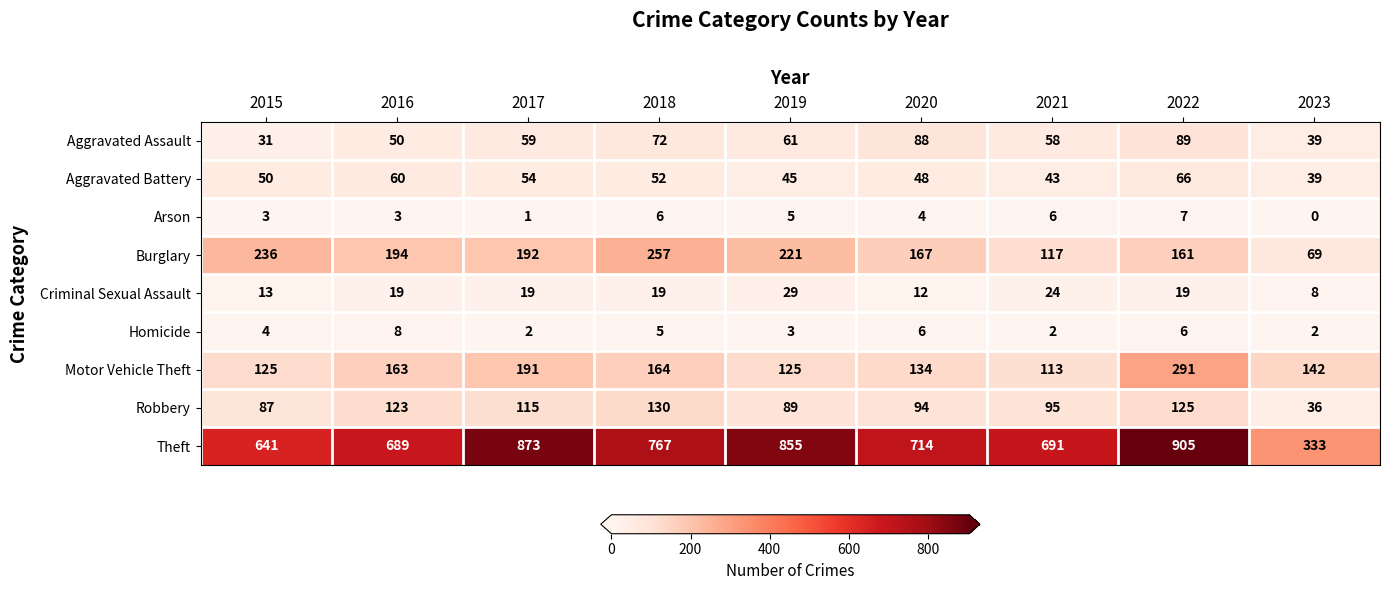

Is it true that Aggravated Assault equals 12 at 2017?

False